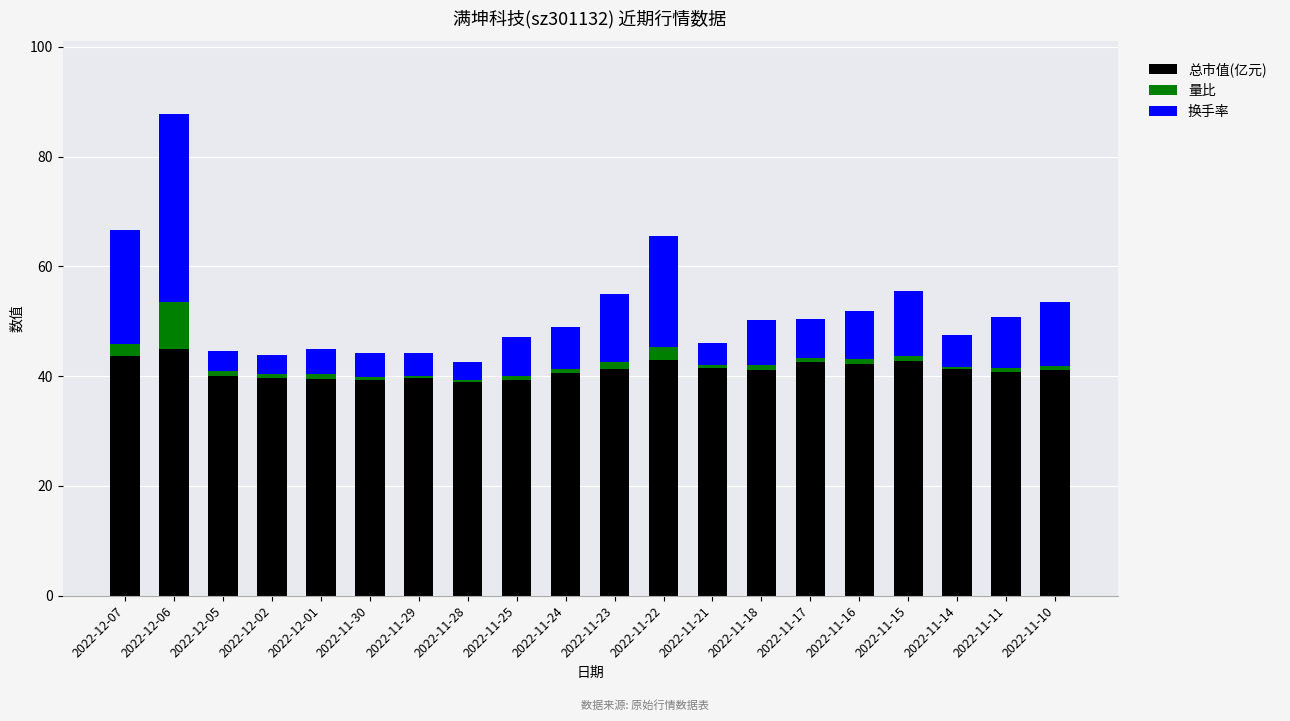

The value of 总市值(亿元) at 2022-11-17 is 66.6. True or false?

False